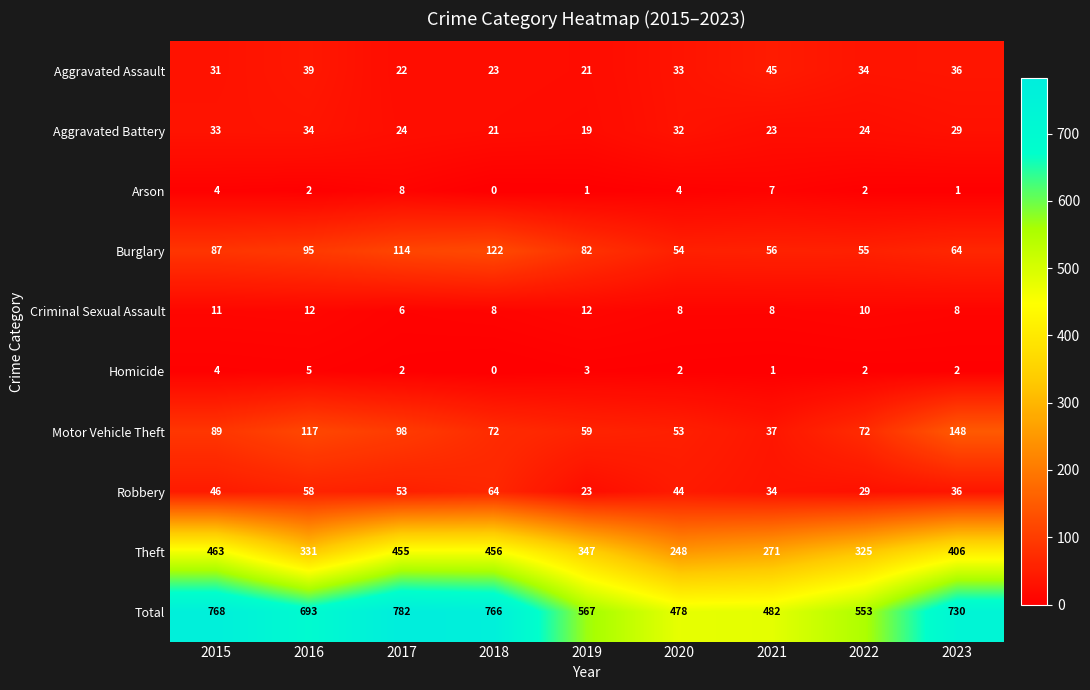

What is the greatest value displayed?

782